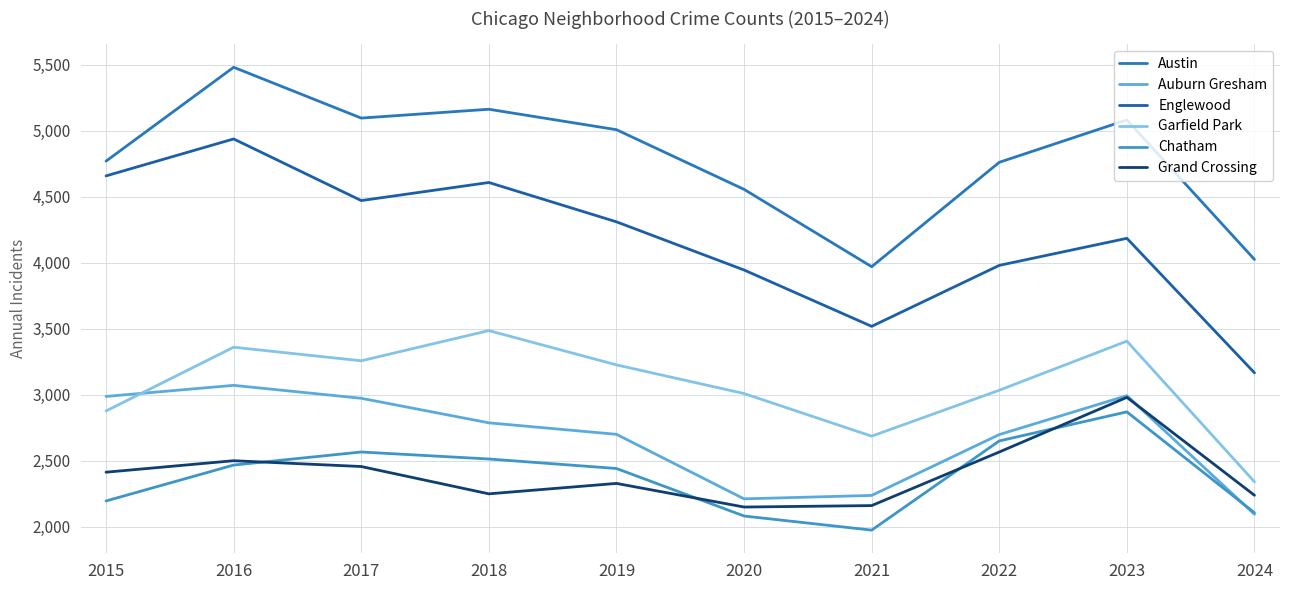

How many lines are shown in the chart?

6